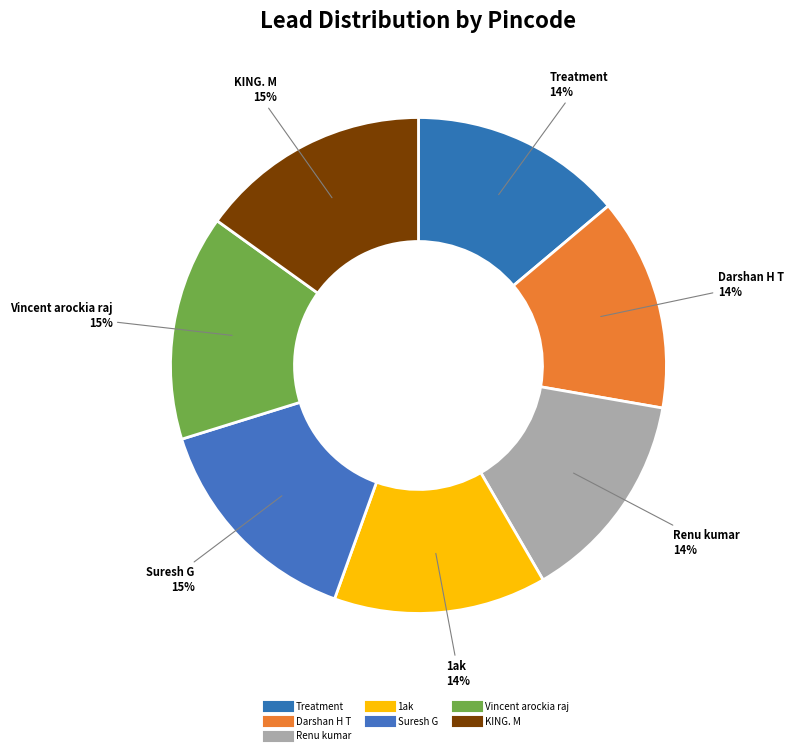

To the nearest percent, what is the average slice percentage?

14%